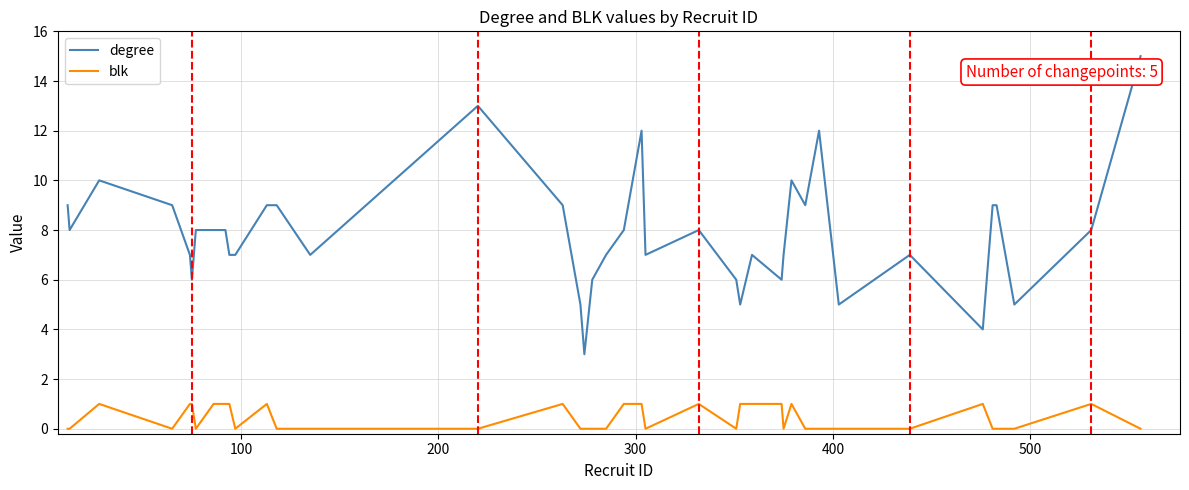

List the series in order of their peak value, highest first.

degree, blk